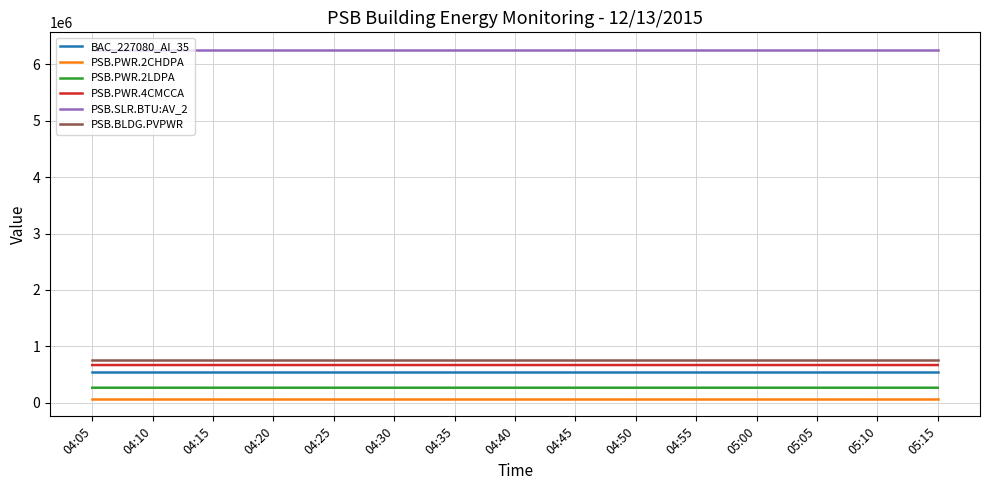

What is the approximate value of PSB.BLDG.PVPWR at 04:15?

756338